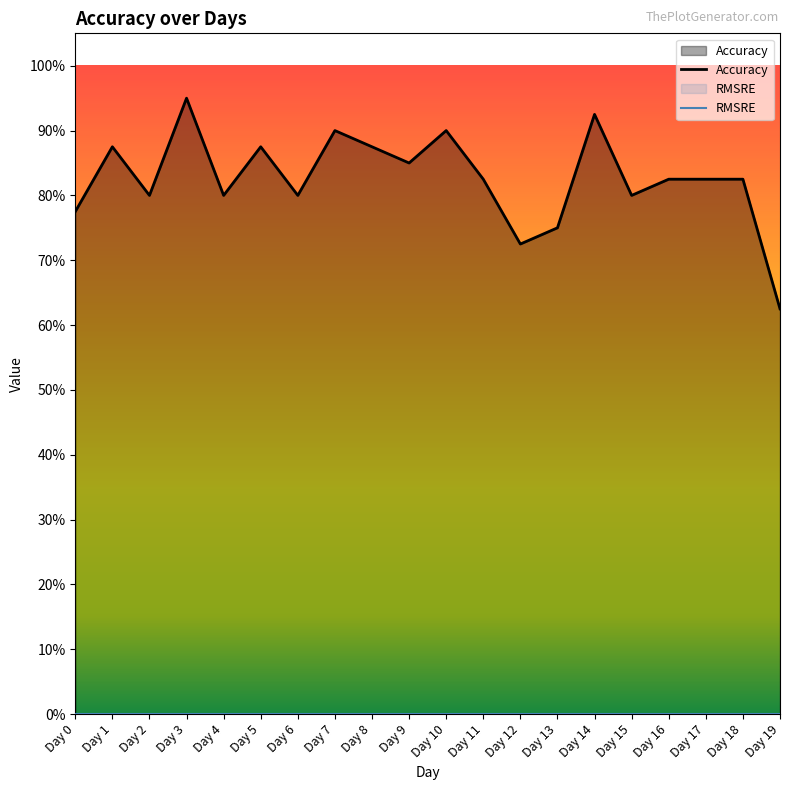

Rank the categories by value from highest to lowest.

Day 3, Day 14, Day 7, Day 10, Day 1, Day 5, Day 8, Day 9, Day 11, Day 16, Day 17, Day 18, Day 2, Day 4, Day 6, Day 15, Day 0, Day 13, Day 12, Day 19